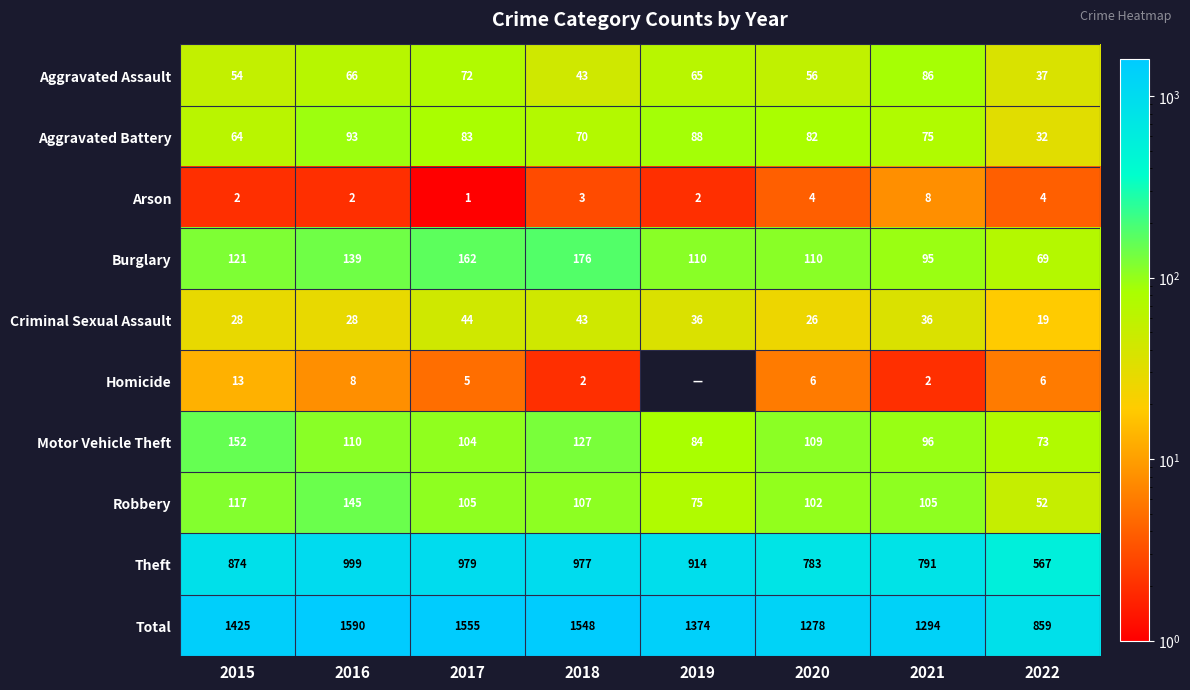

Which has a higher value, 2020 or 2022?

2020